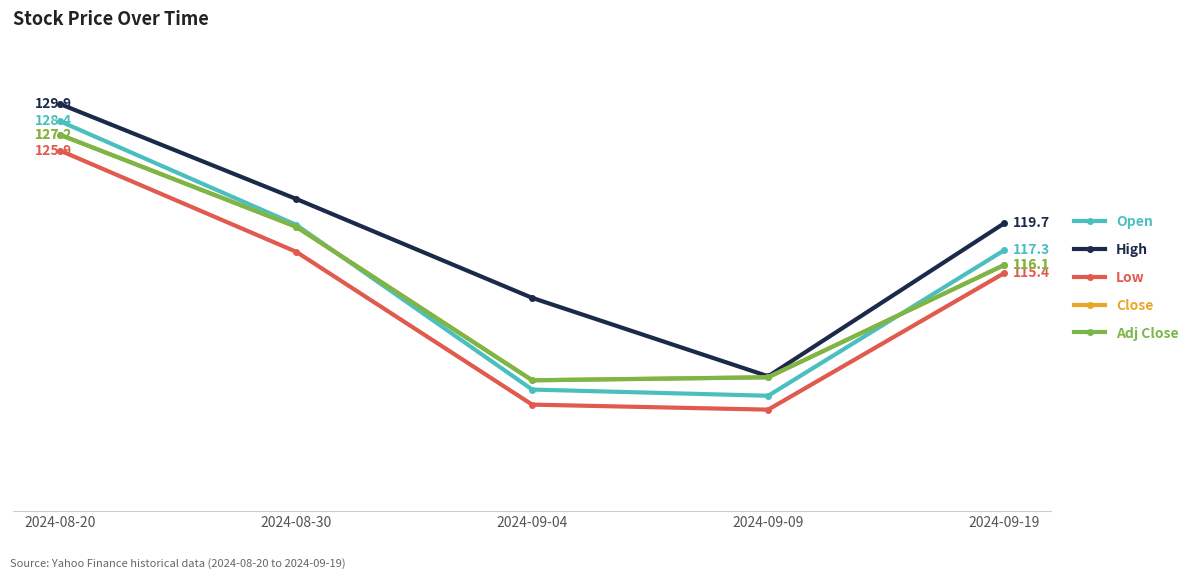

What is the label of the 5th point from the right?

2024-08-20